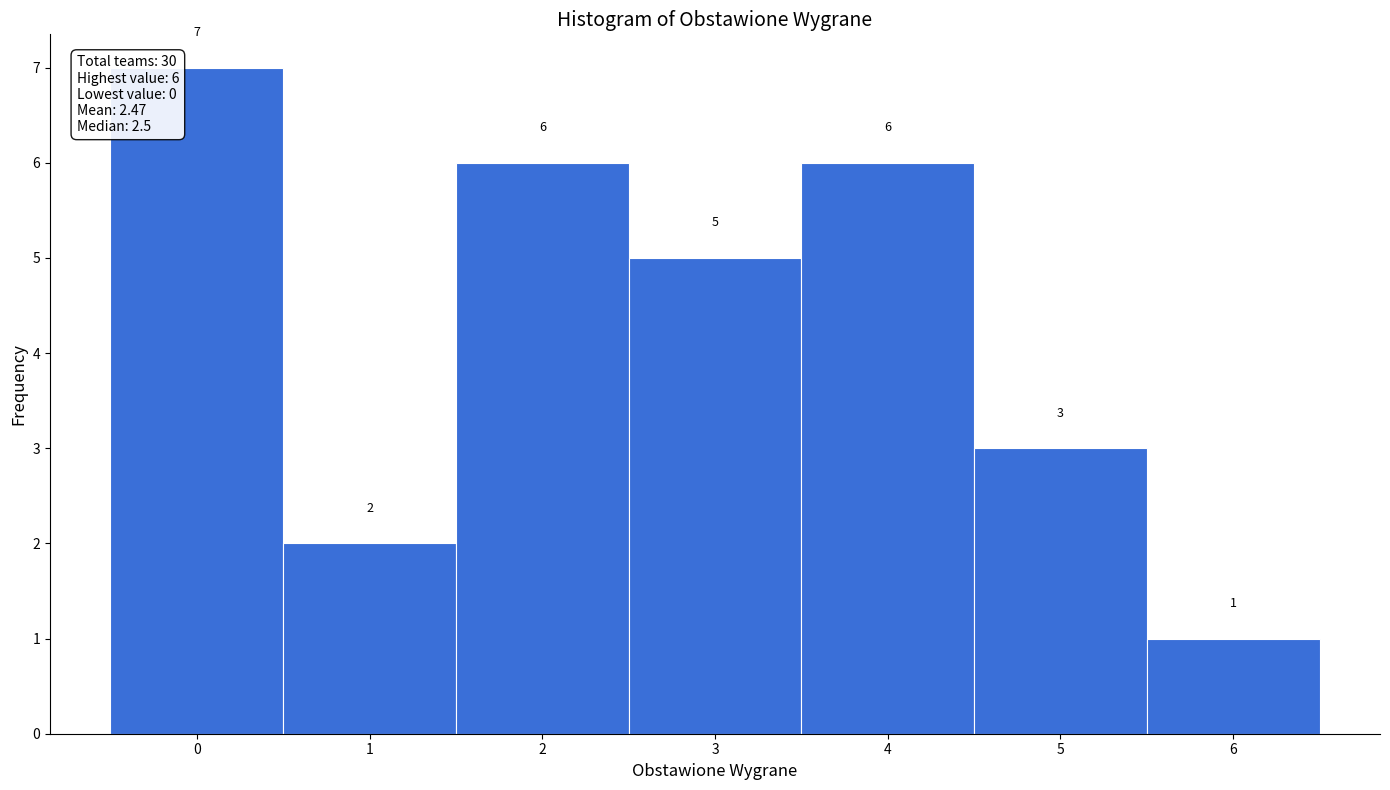

Which range on the x-axis has the tallest bar?

-0.5 to 0.5